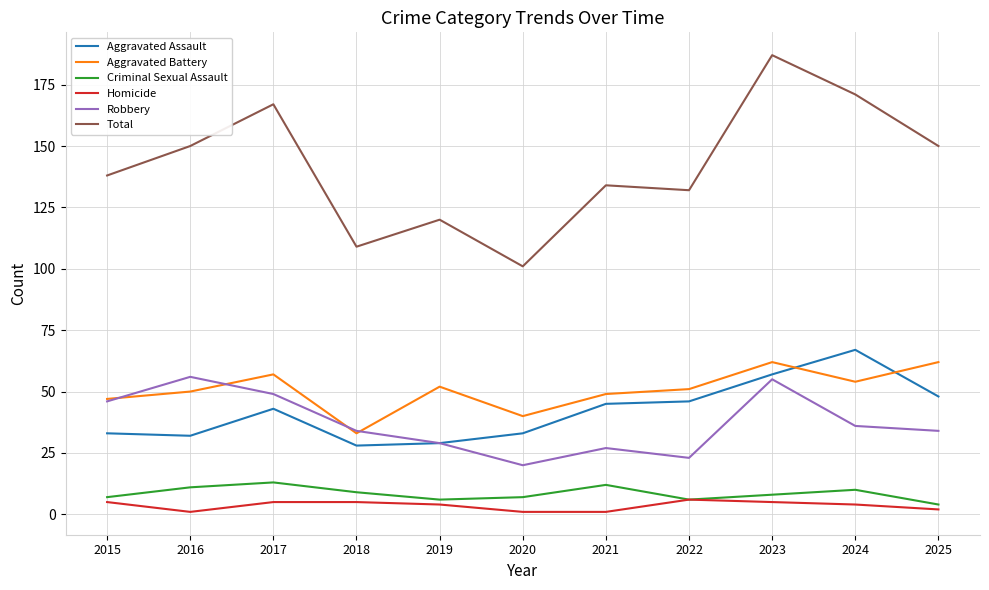

Which series has the largest range (max minus min)?

Total